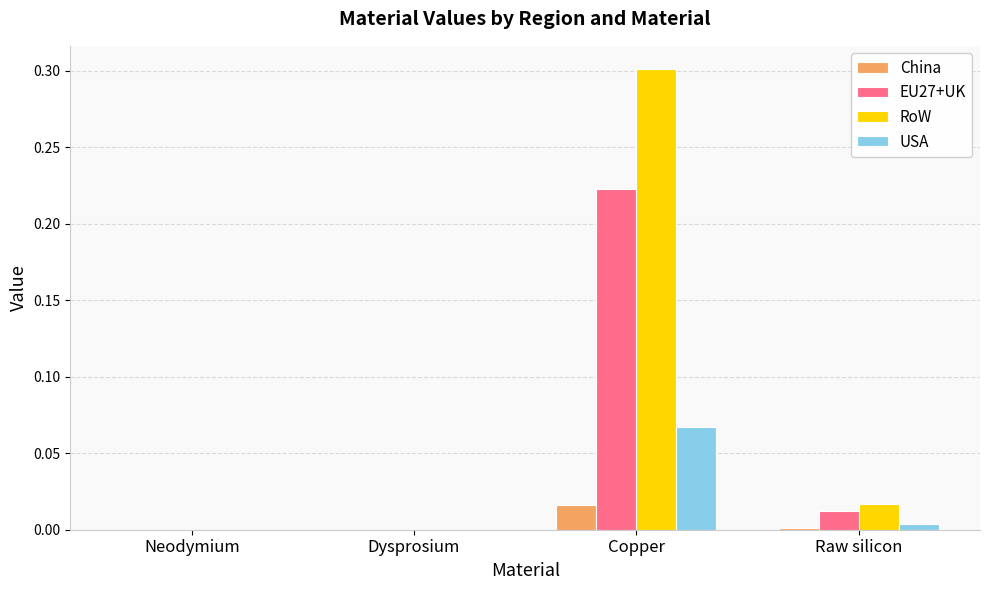

Are the bars horizontal?

No